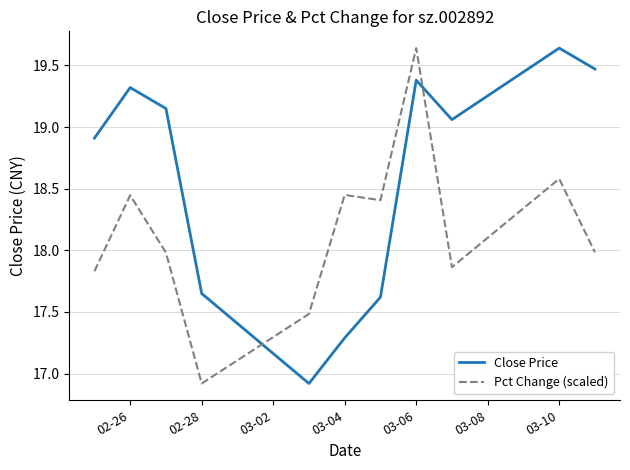

List the series in order of their overall mean, highest first.

Close Price, Pct Change (scaled)